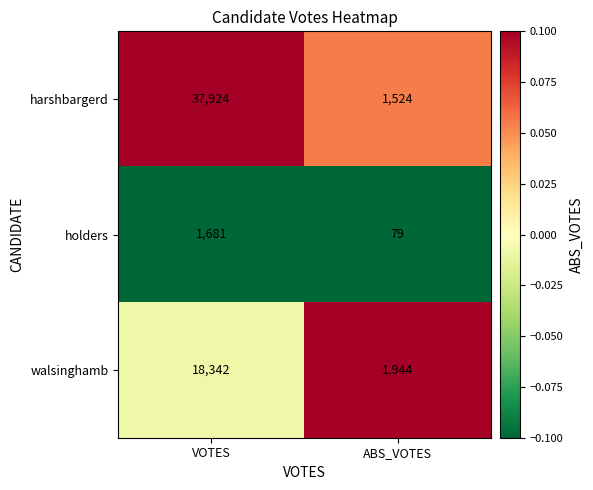

What is the sum of the holders values at VOTES and ABS_VOTES?

1760